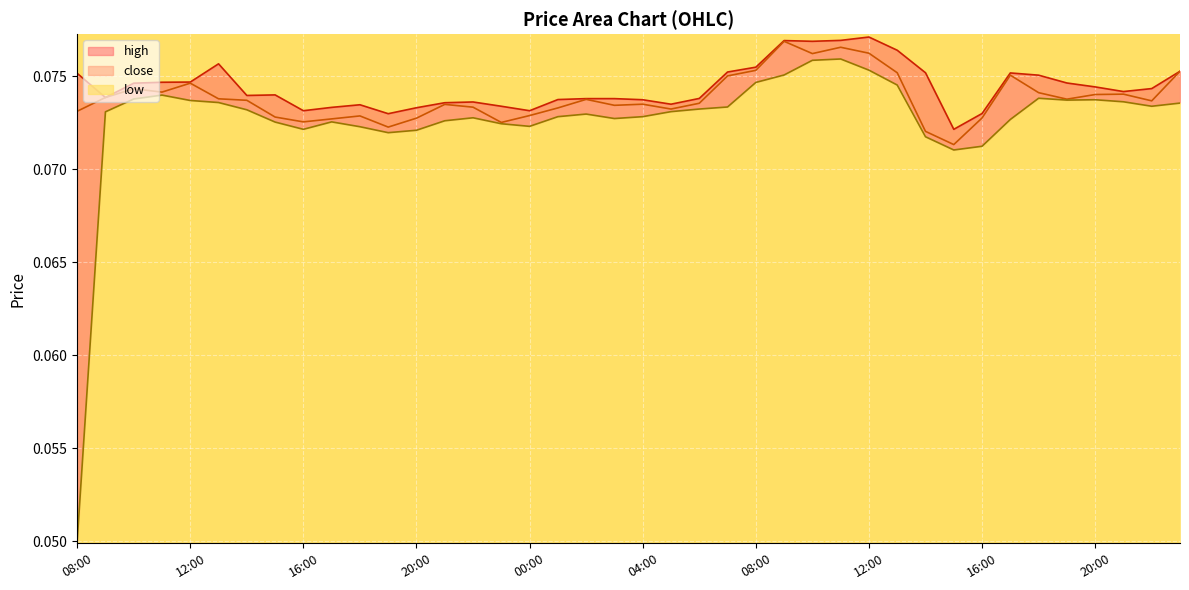

Is it true that low equals 0.0 at 17:00?

False